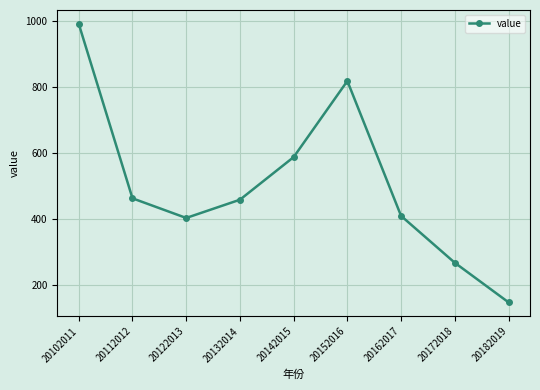

At which category does the data reach its first local peak?

20152016